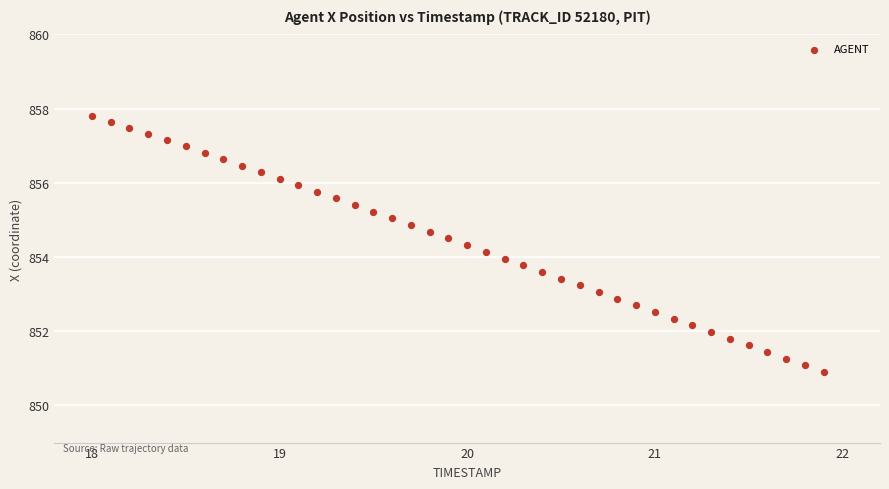

What is the range of X values (max minus min)?

3.9